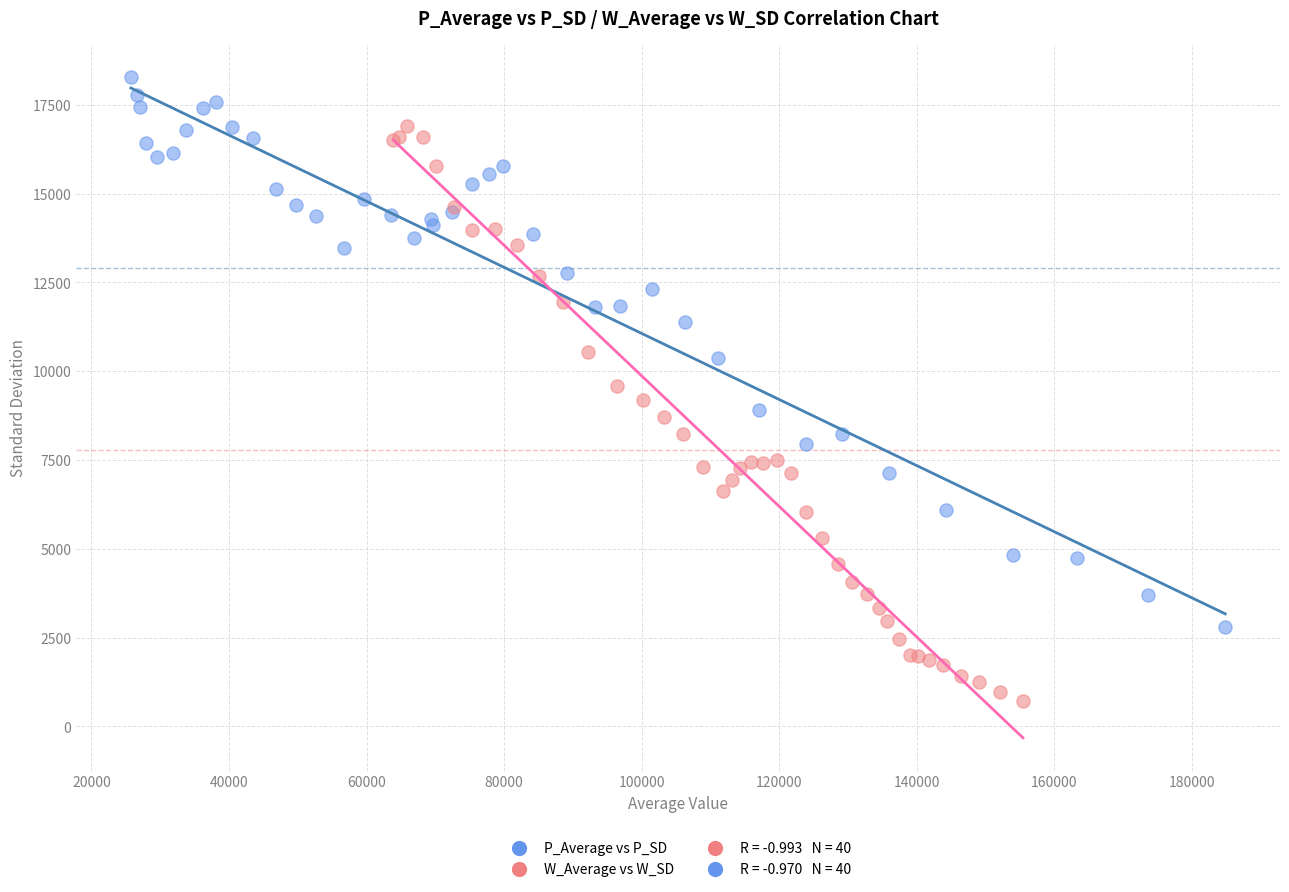

Which series reaches the minimum Y coordinate?

W_Average vs W_SD